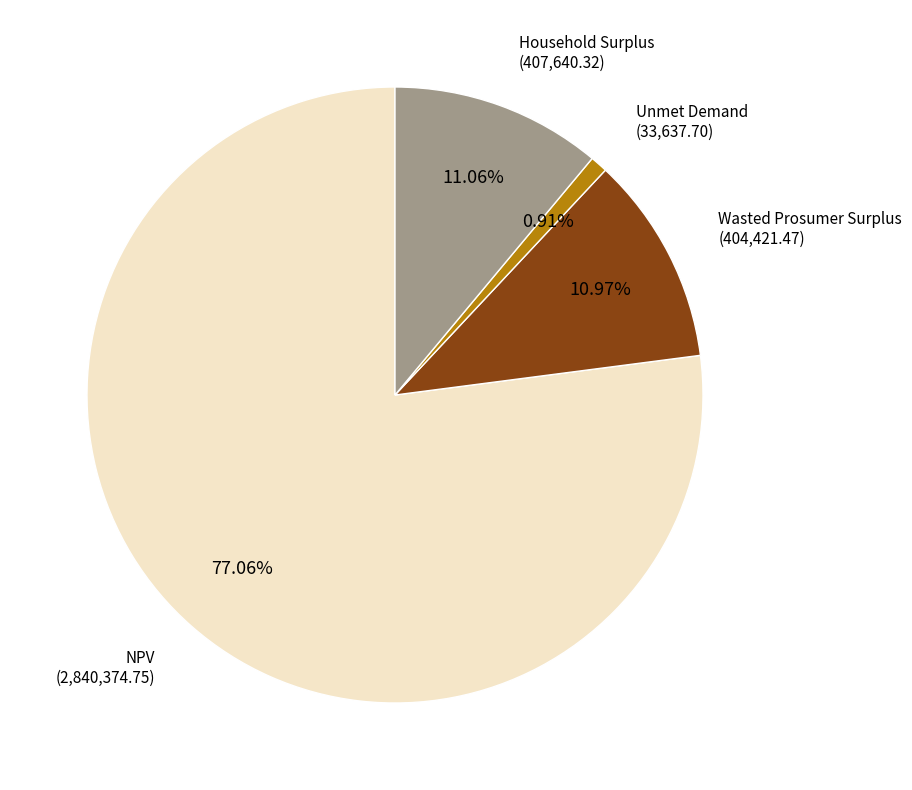

Combined, do Household Surplus and NPV account for over 50%?

Yes